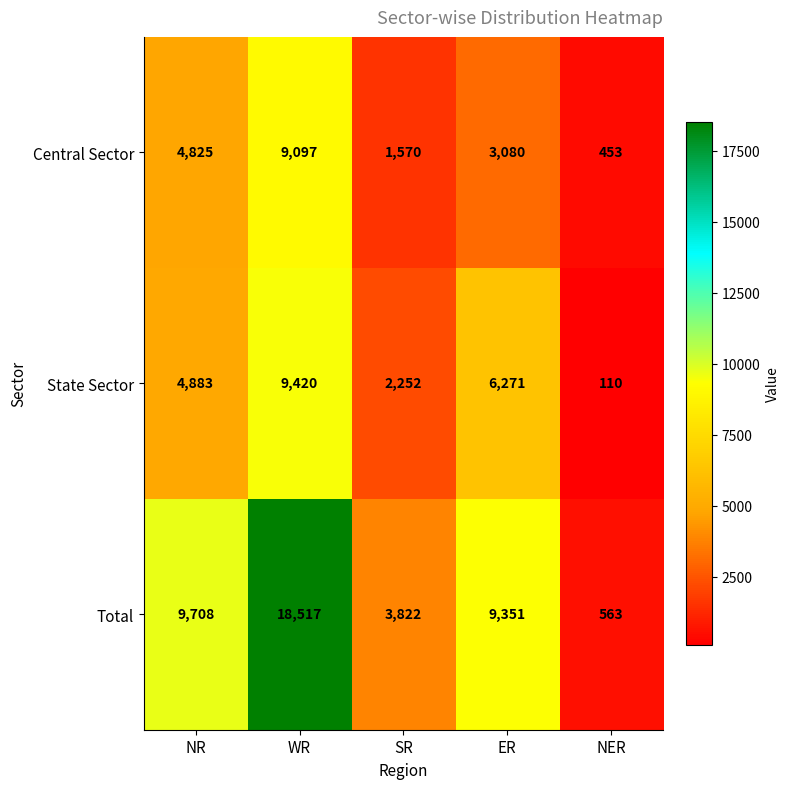

List the series in order of their overall mean, highest first.

Total, State Sector, Central Sector